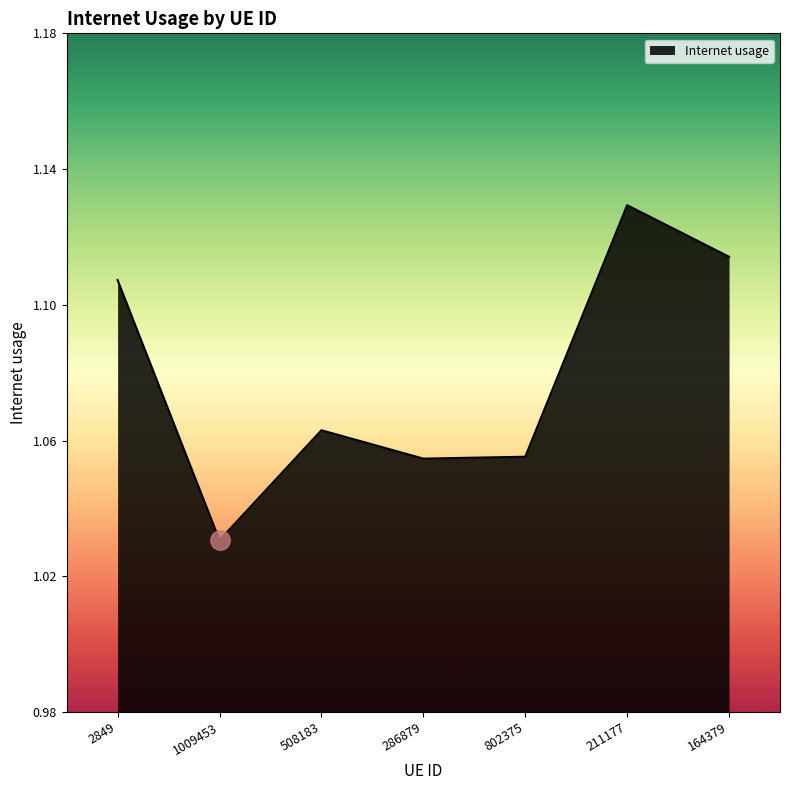

How many interior local peaks (higher than both neighbors) does the data have?

2